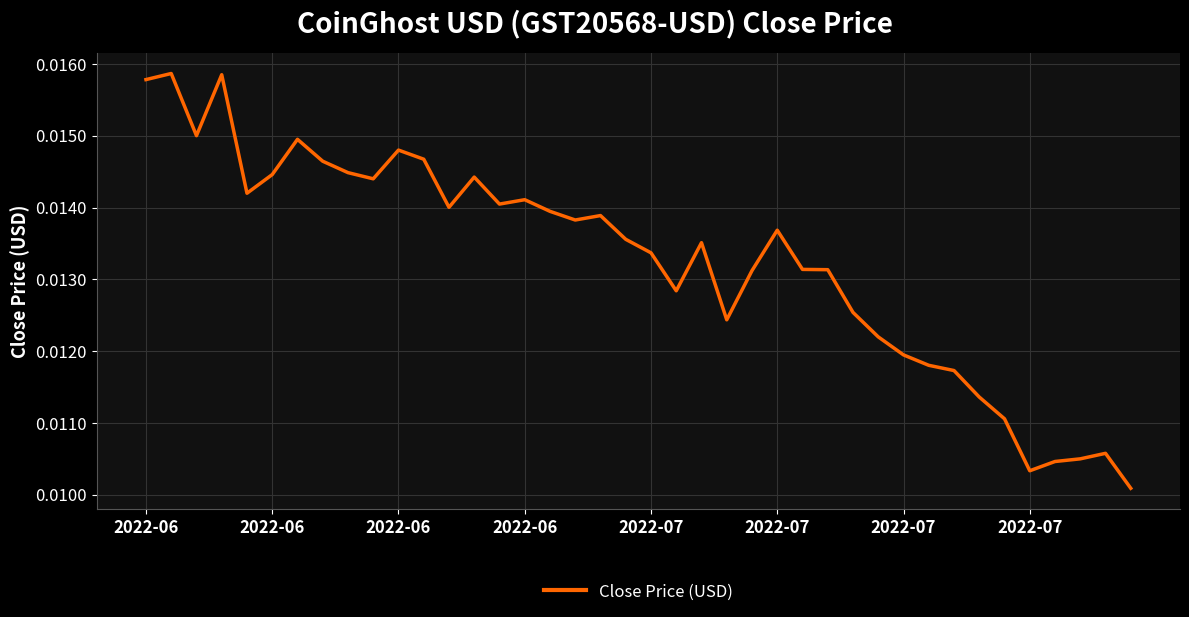

Does the chart display data point markers on the line(s)?

No